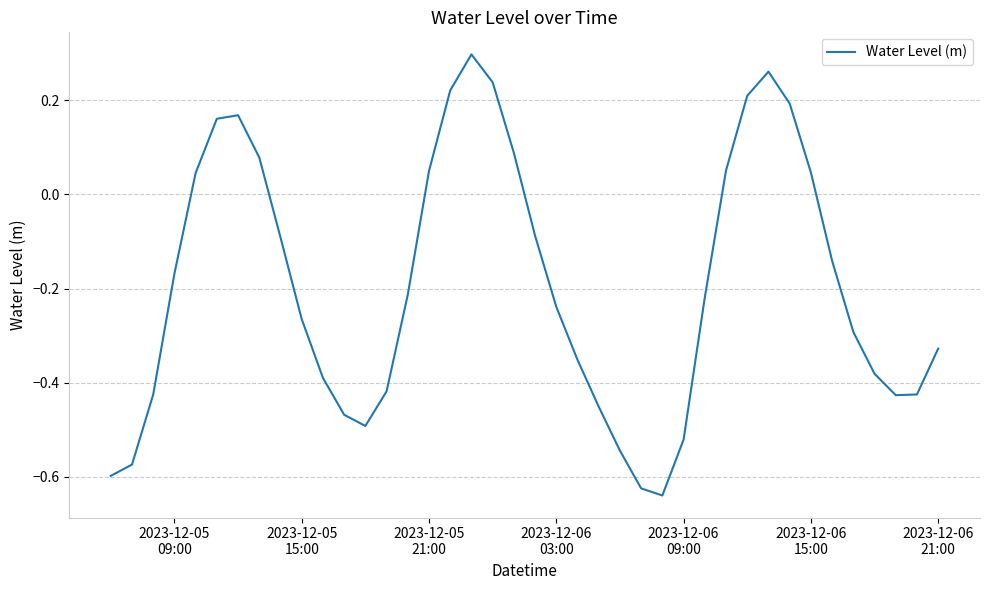

How many interior local valleys (lower than both neighbors) does the data have?

3